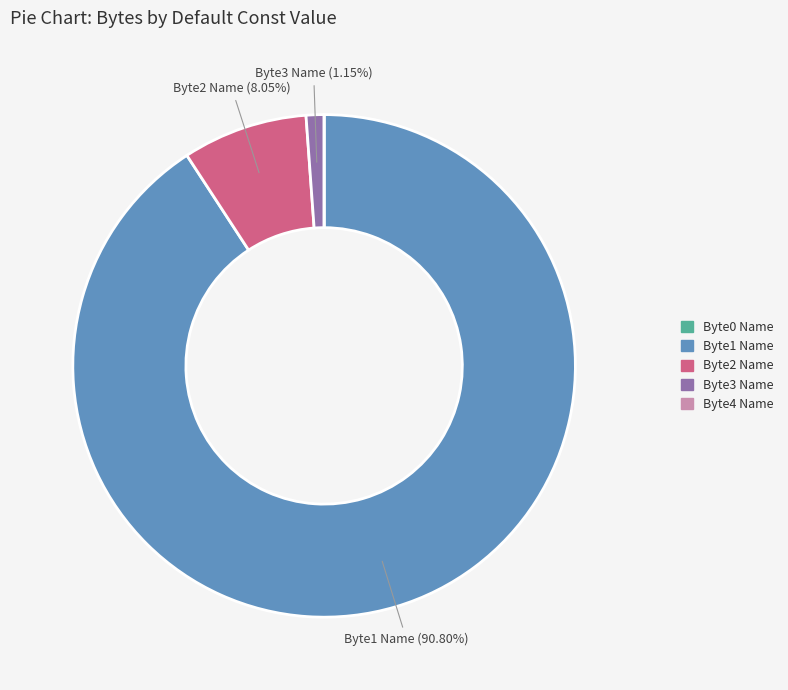

Is there a majority slice in this chart?

Yes